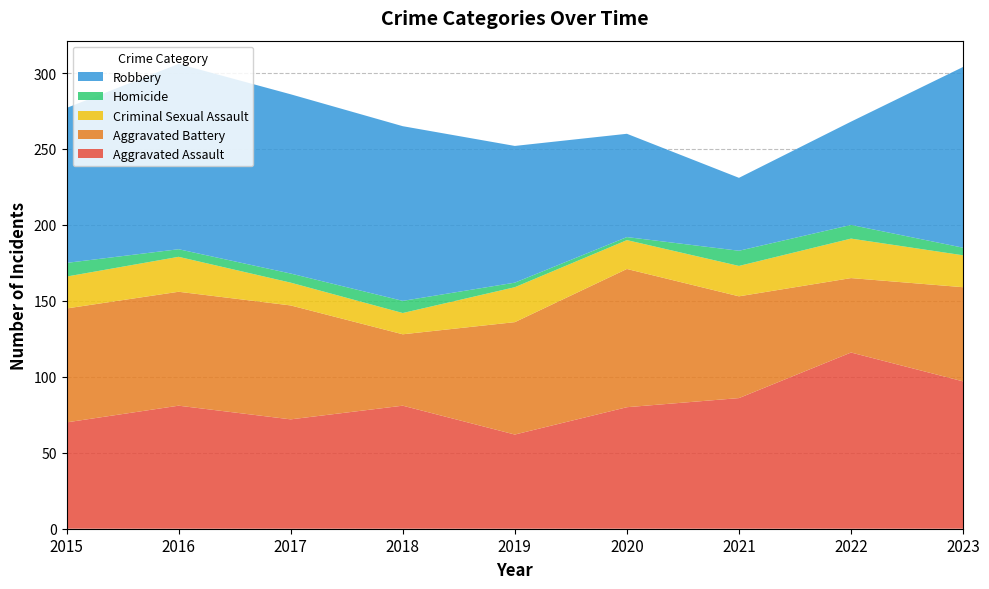

Reading left to right, list all the values displayed in this chart.

Aggravated Assault: 2015=70	2016=81	2017=72	2018=81	2019=62	2020=80	2021=86	2022=116	2023=97
Aggravated Battery: 2015=75	2016=75	2017=75	2018=47	2019=74	2020=91	2021=67	2022=49	2023=62
Criminal Sexual Assault: 2015=21	2016=23	2017=15	2018=14	2019=23	2020=19	2021=20	2022=26	2023=21
Homicide: 2015=9	2016=5	2017=6	2018=8	2019=3	2020=2	2021=10	2022=9	2023=5
Robbery: 2015=102	2016=122	2017=118	2018=115	2019=90	2020=68	2021=48	2022=68	2023=119